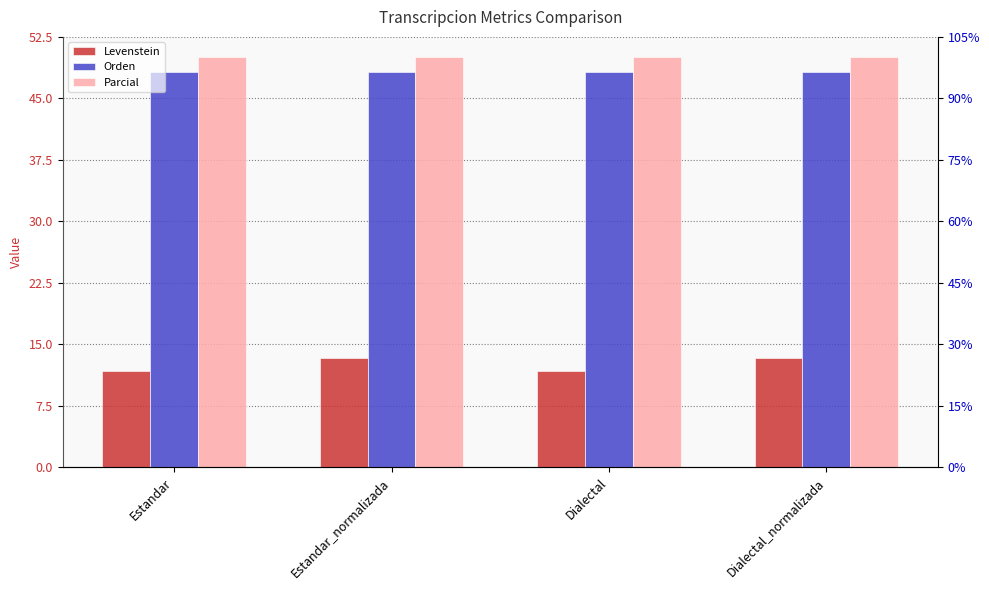

Rank the categories by Levenstein value from highest to lowest.

Estandar_normalizada, Dialectal_normalizada, Estandar, Dialectal